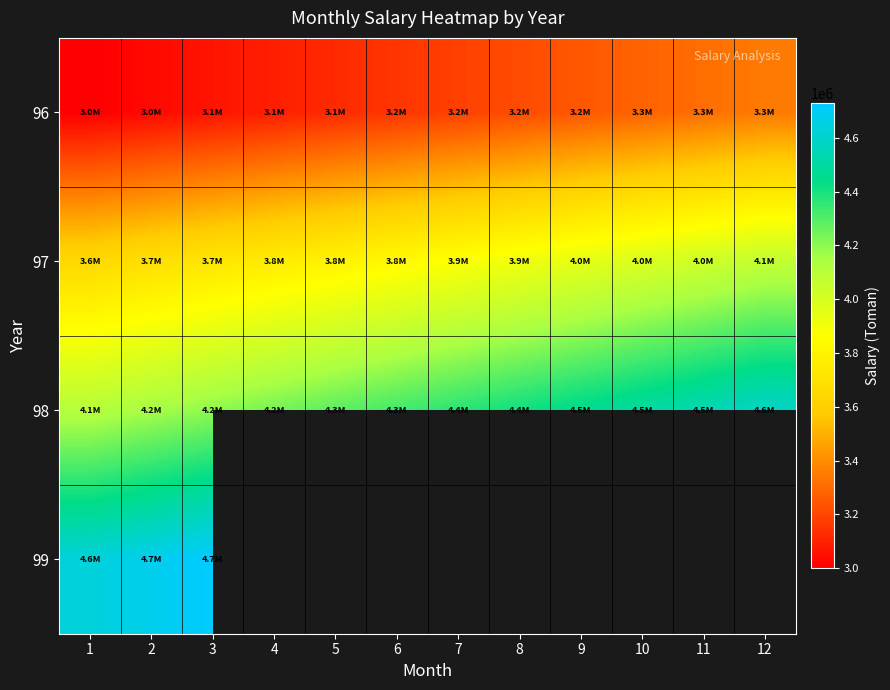

At which category is the sum across all series the highest?

3